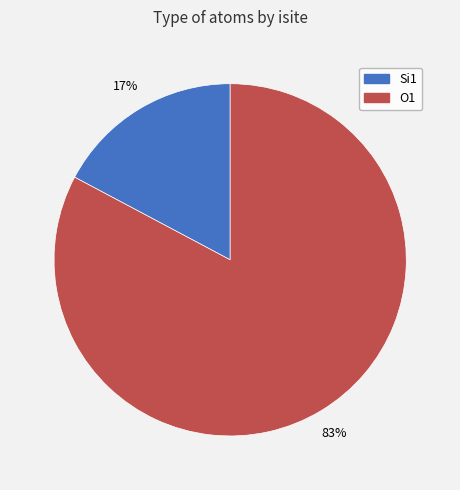

The O1 slice represents 69% of the pie. True or false?

False